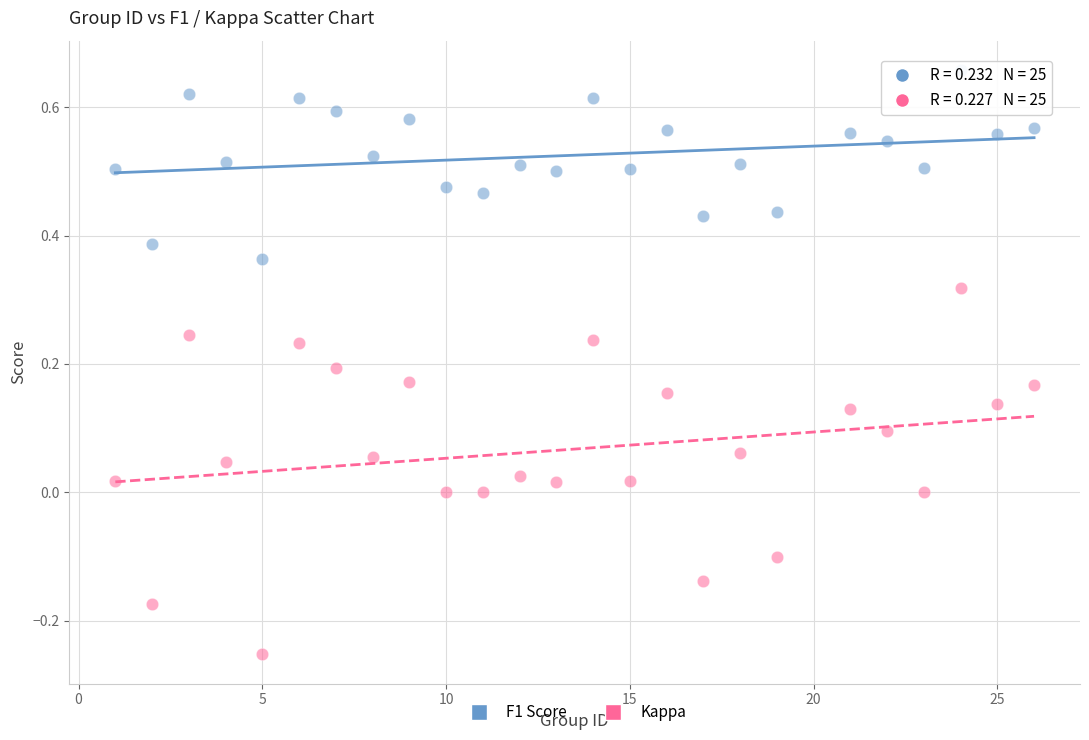

Which series has the widest spread of Y values?

Kappa